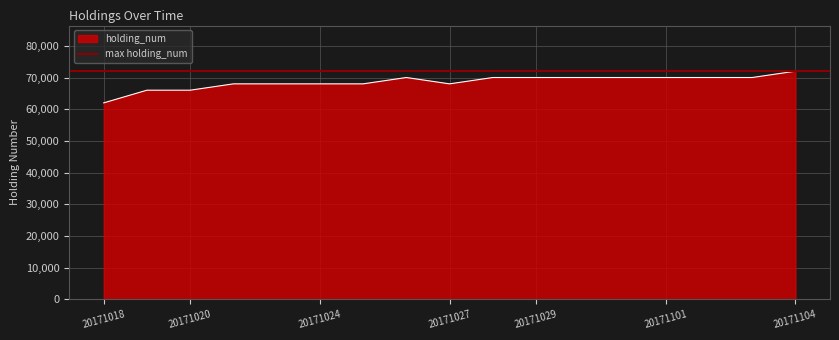

Reading right to left, what are all the values shown in this chart?

20171104=72000	20171103=70000	20171102=70000	20171101=70000	20171031=70000	20171030=70000	20171029=70000	20171028=70000	20171027=68000	20171026=70000	20171025=68000	20171024=68000	20171023=68000	20171021=68000	20171020=66000	20171019=66000	20171018=62000